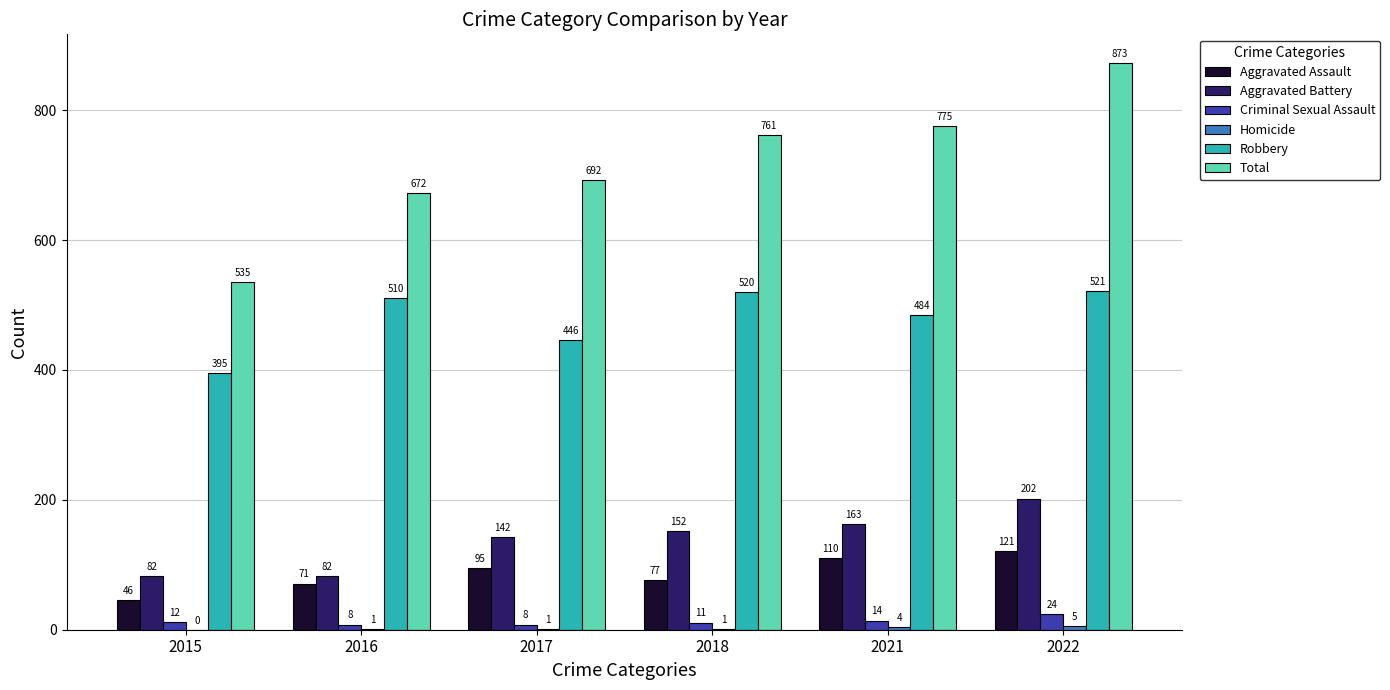

How many groups of bars are there?

6